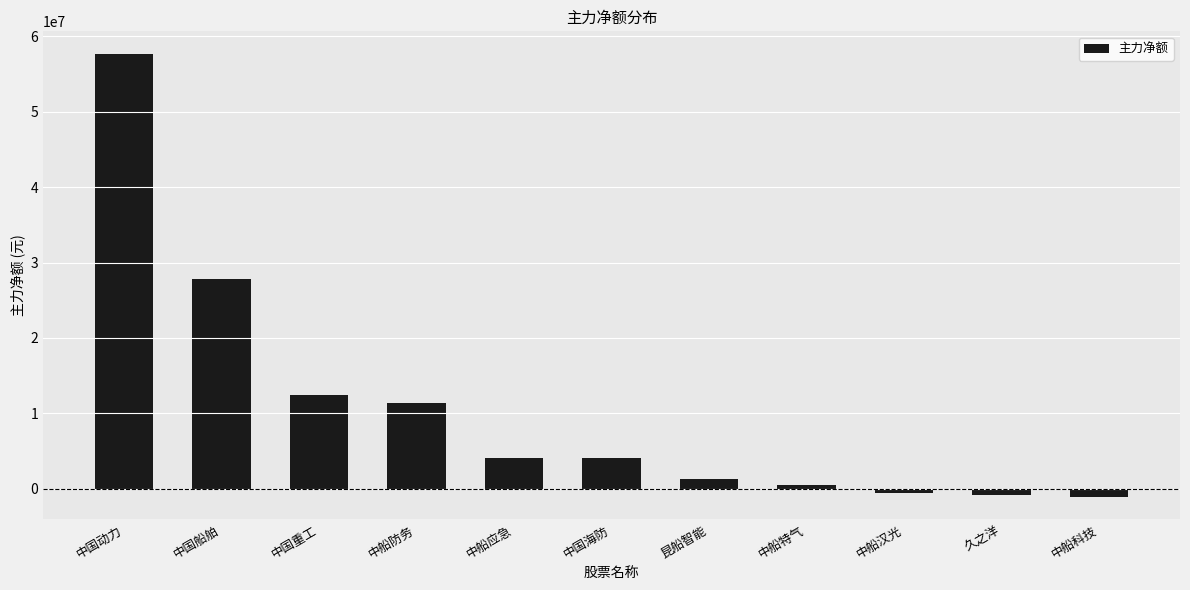

What is the change in value from 中船防务 to 中船应急?

-7263765